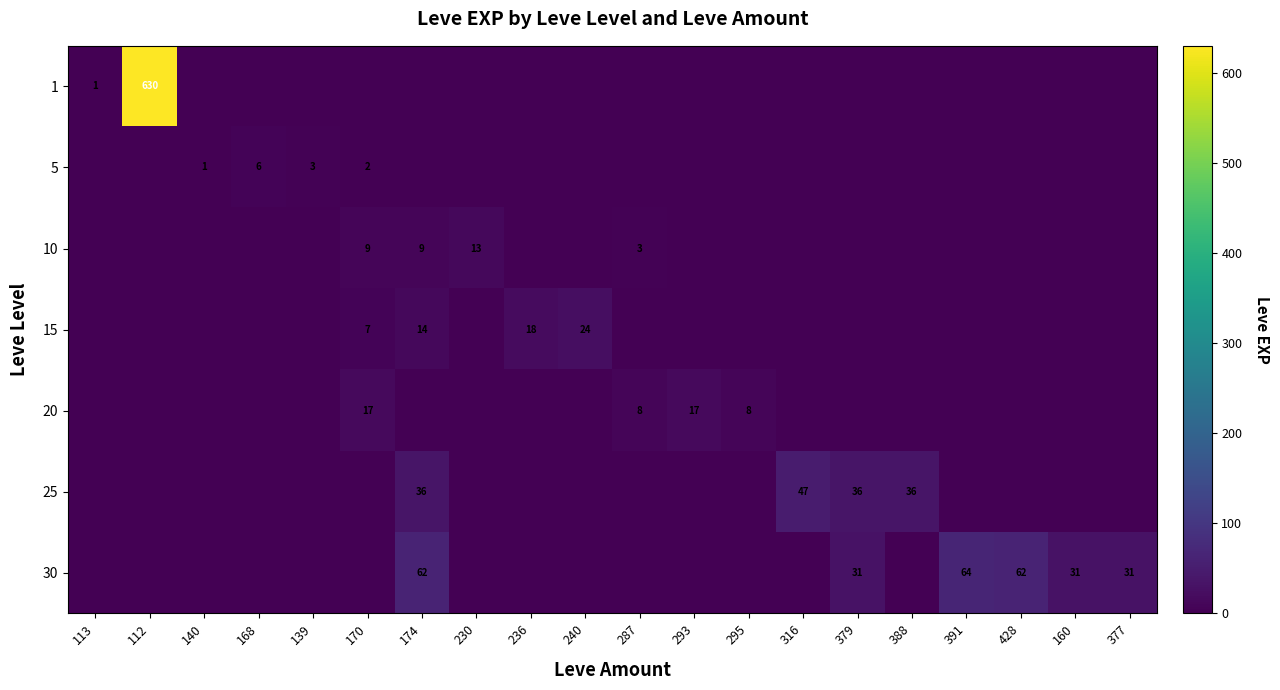

The value of 5 at 139 is 3. True or false?

True